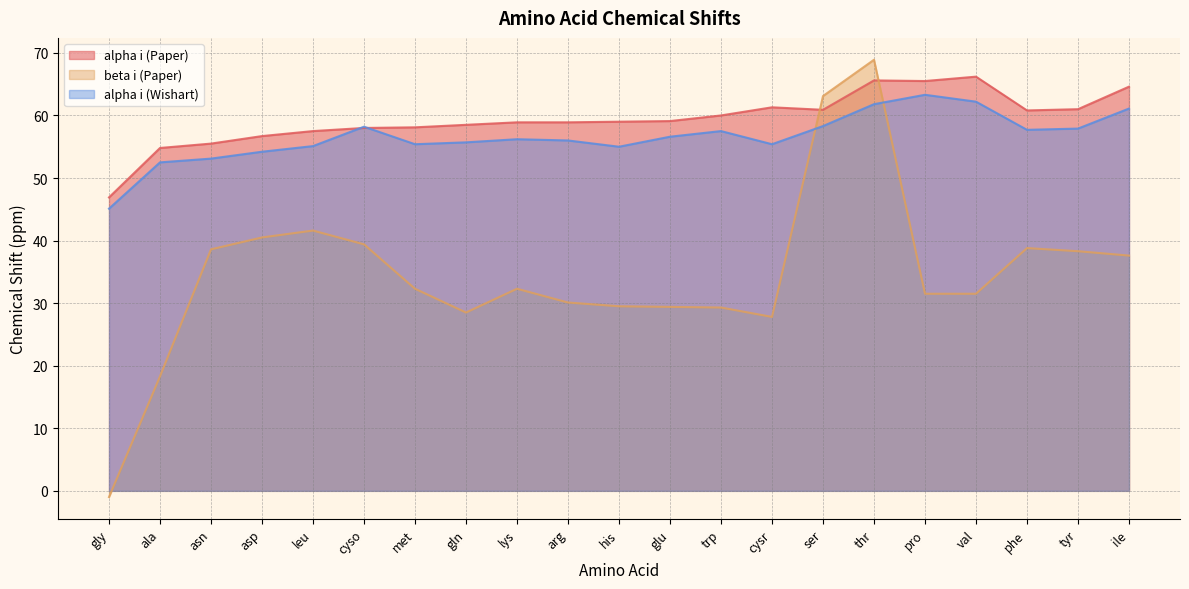

In alpha i (Paper), how many points are higher than both neighbors (excluding endpoints)?

3